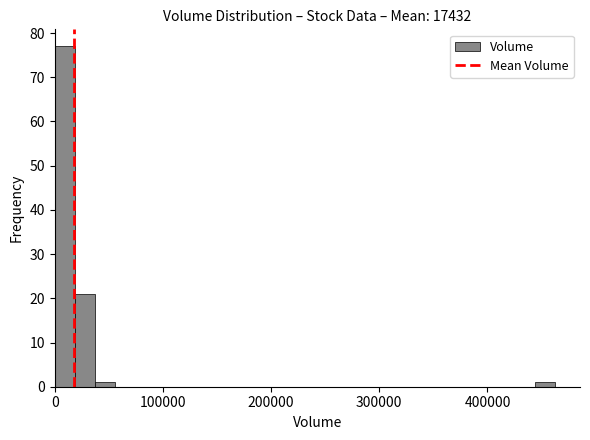

Read against the x-axis, roughly where is the centre of the tallest bar?

10000